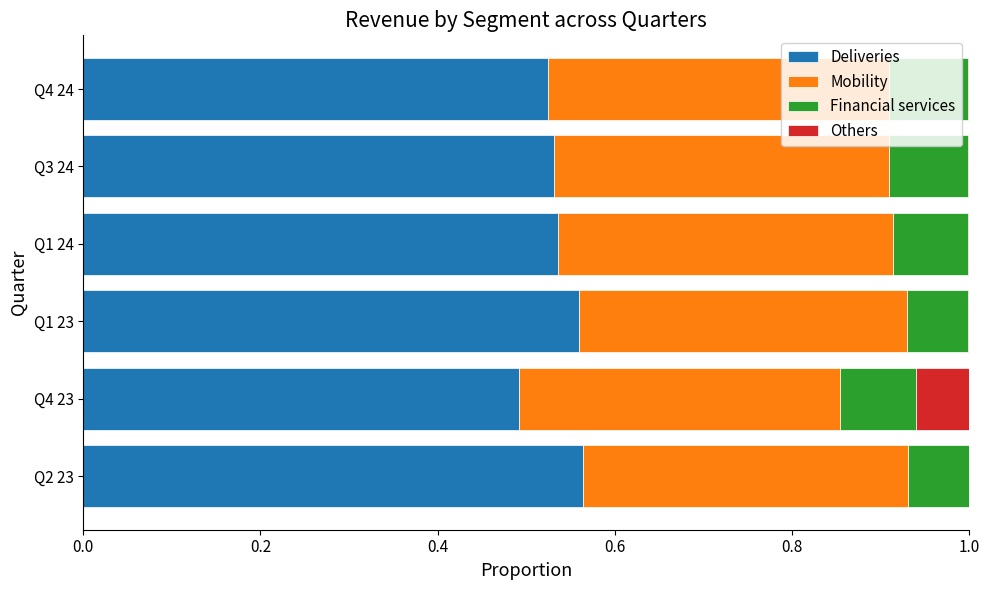

How many series are shown in this chart?

4